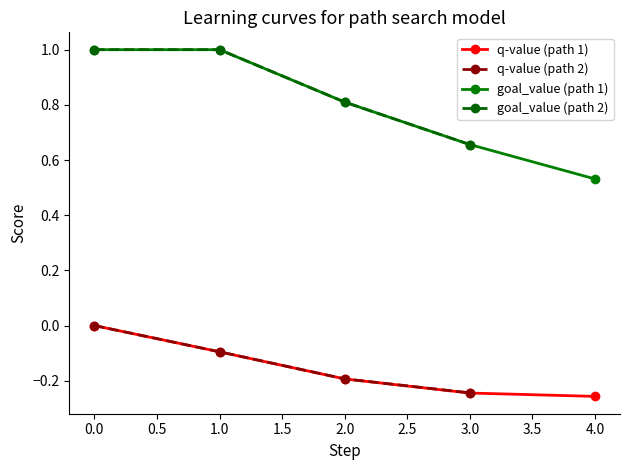

What is the minimum value for q-value?

-0.3